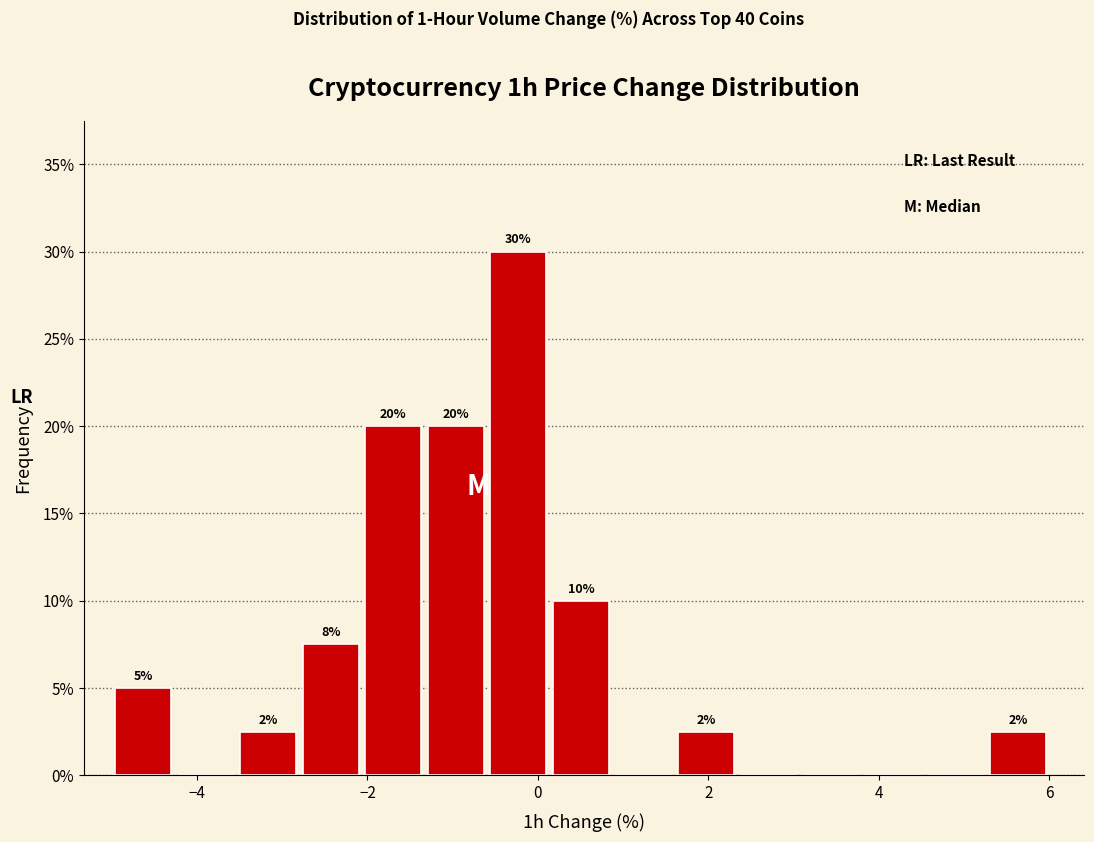

Read against the x-axis, roughly where is the centre of the tallest bar?

-0.2